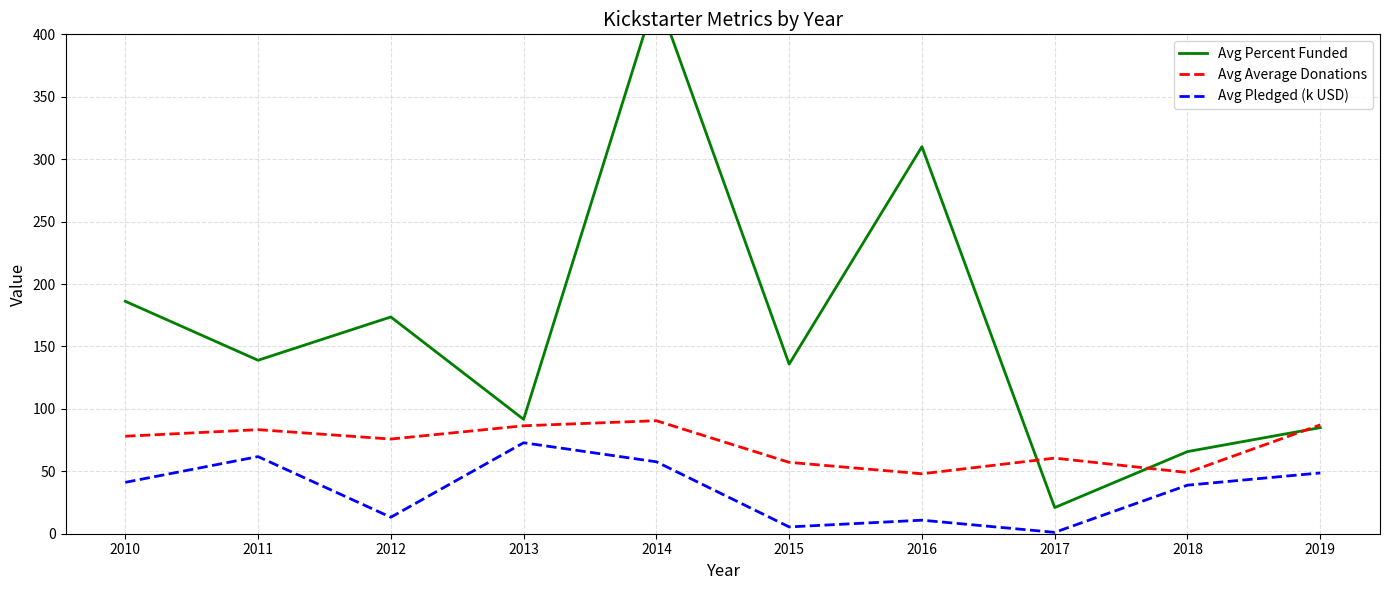

List the labels in order of Avg Percent Funded value, largest first.

2014, 2016, 2010, 2012, 2011, 2015, 2013, 2019, 2018, 2017